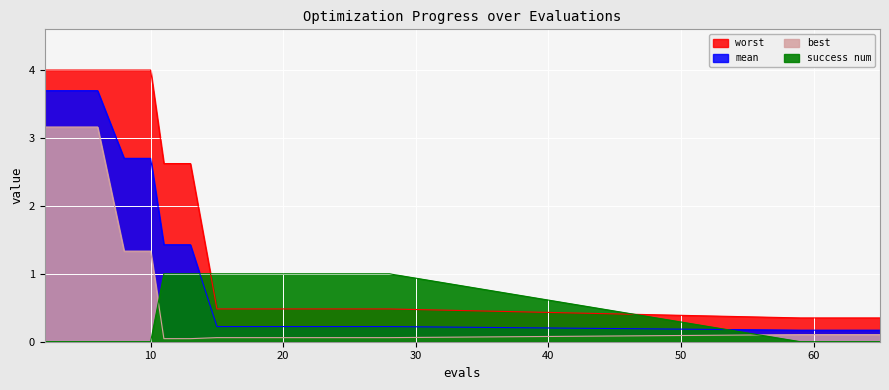

Which series has the largest total across all categories?

worst